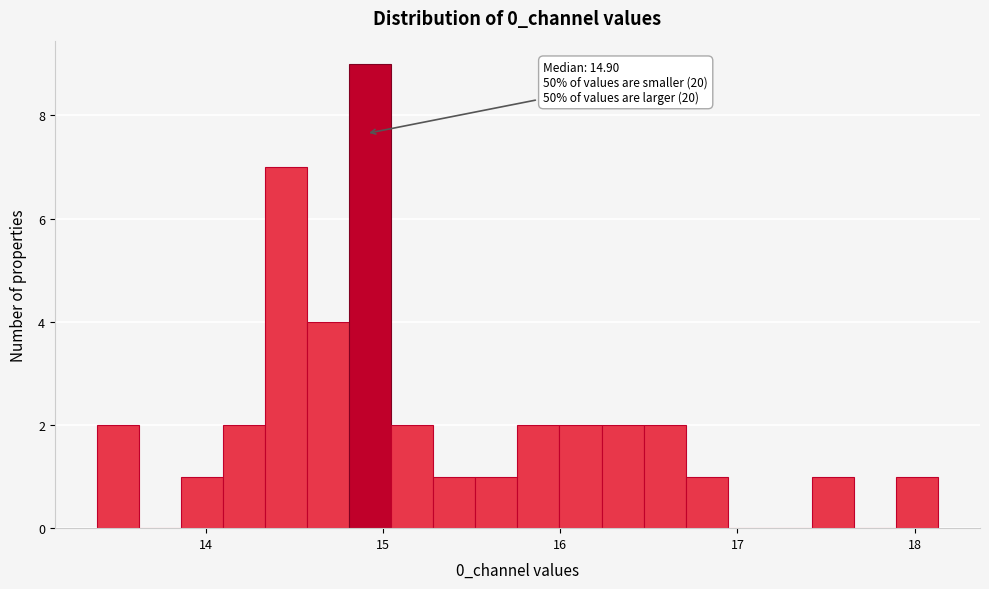

Read against the x-axis, roughly where is the centre of the tallest bar?

14.9